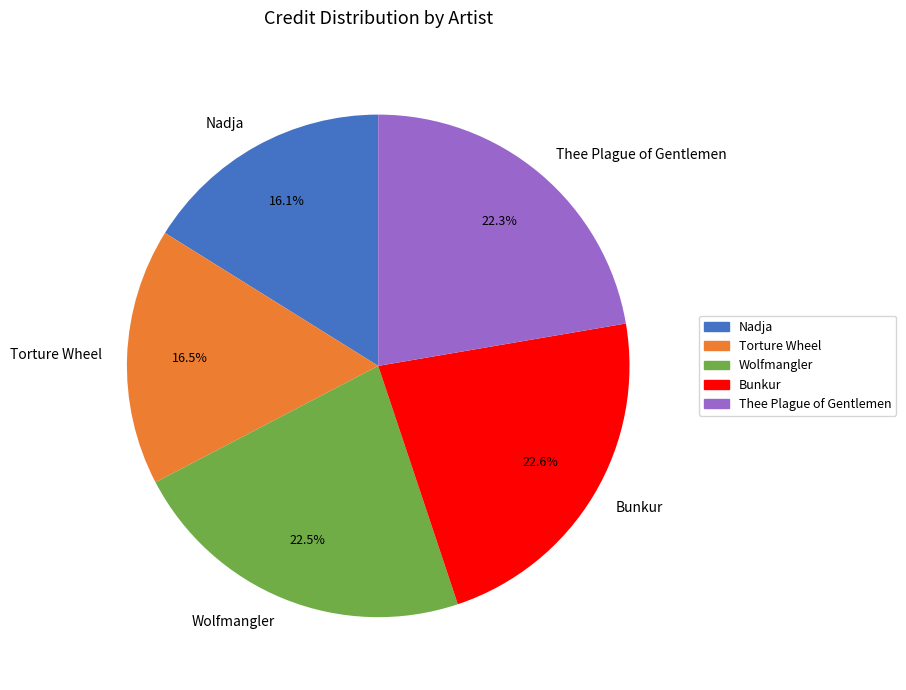

Is Nadja the majority of the pie?

No